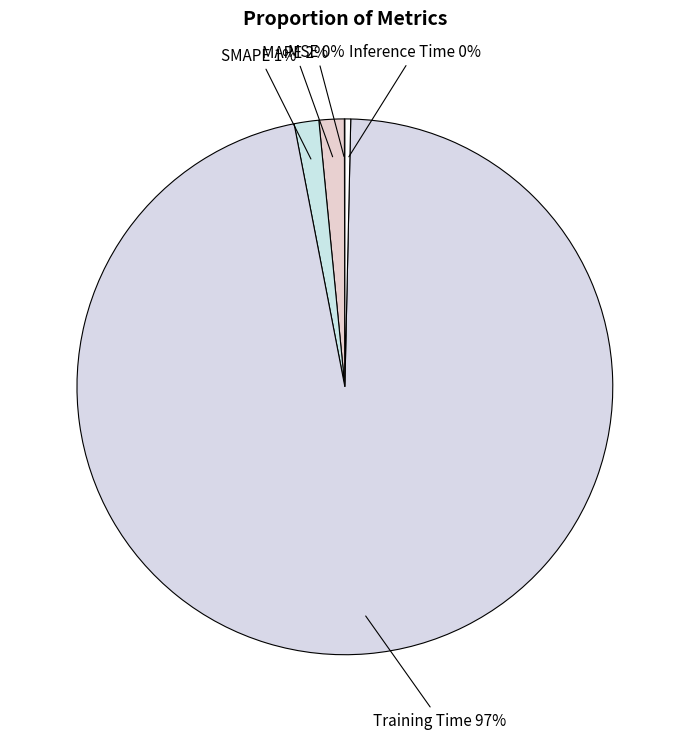

Is the sum of Training Time and Inference Time greater than half?

Yes